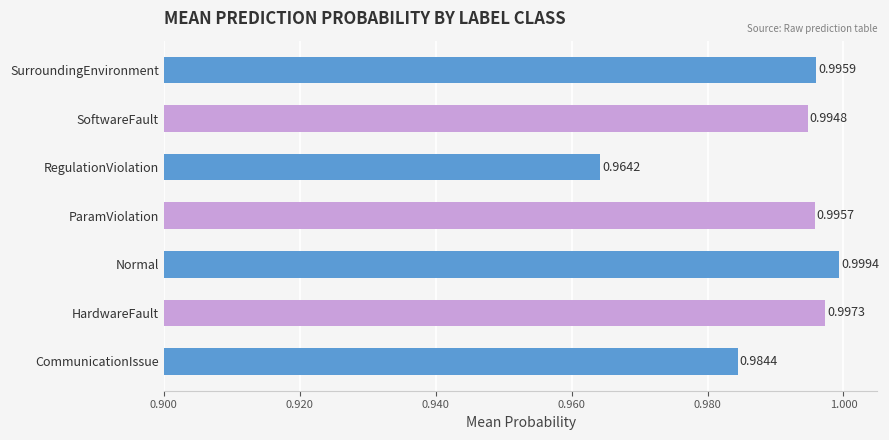

Does the chart contain any negative values?

No